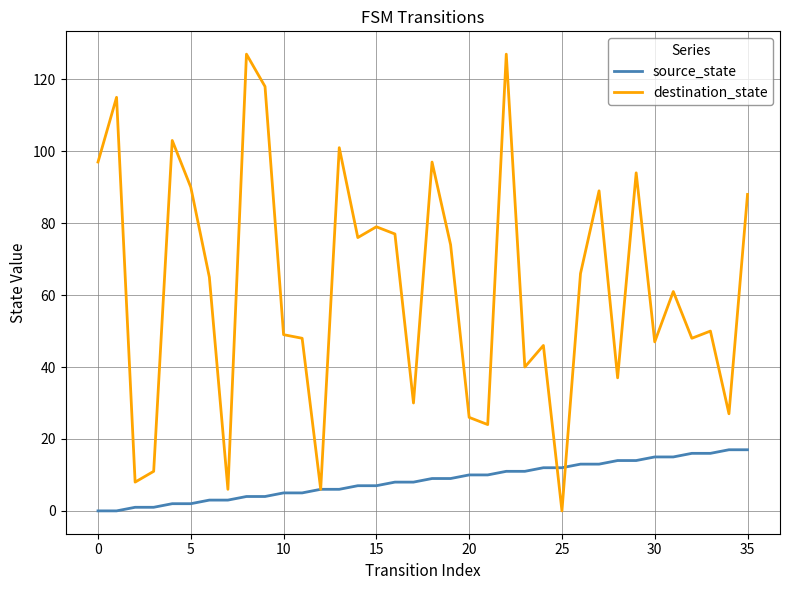

What are all the series names shown in the legend?

source_state, destination_state